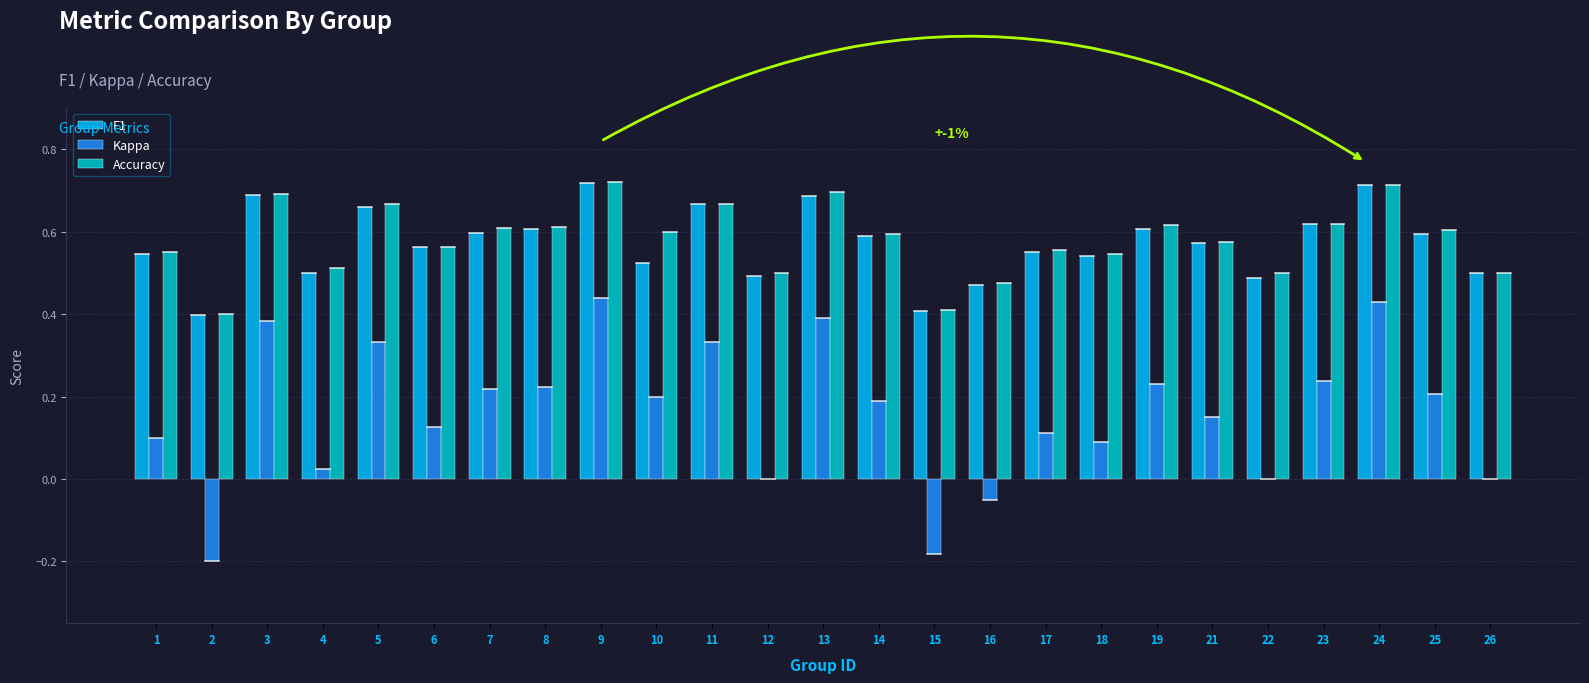

What is the sum of all Accuracy values?

14.5